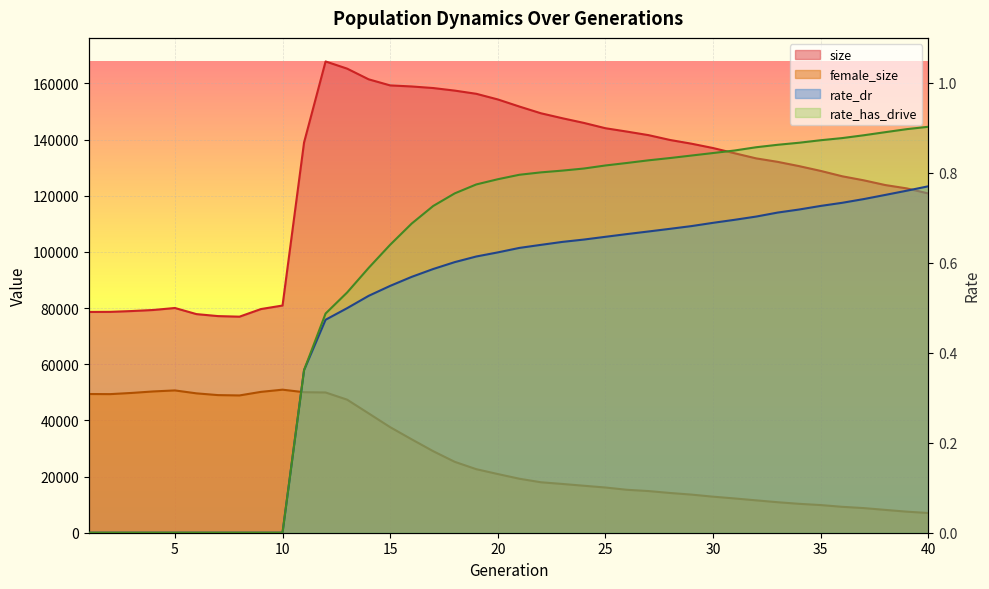

At which category does the chart reach its minimum across all series?

1